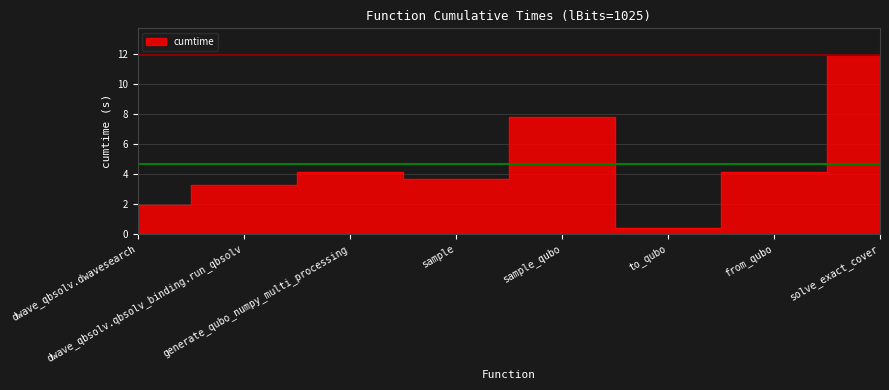

At which label does the data first exceed 4?

generate_qubo_numpy_multi_processing